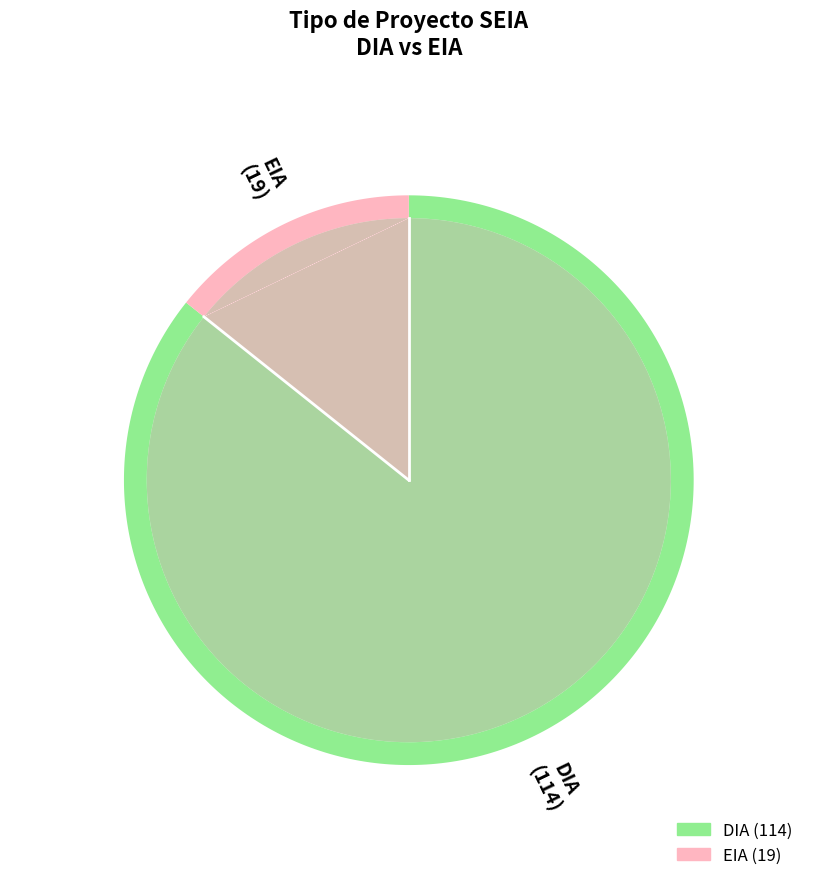

To the nearest percent, what is the combined percentage of EIA and DIA?

100%